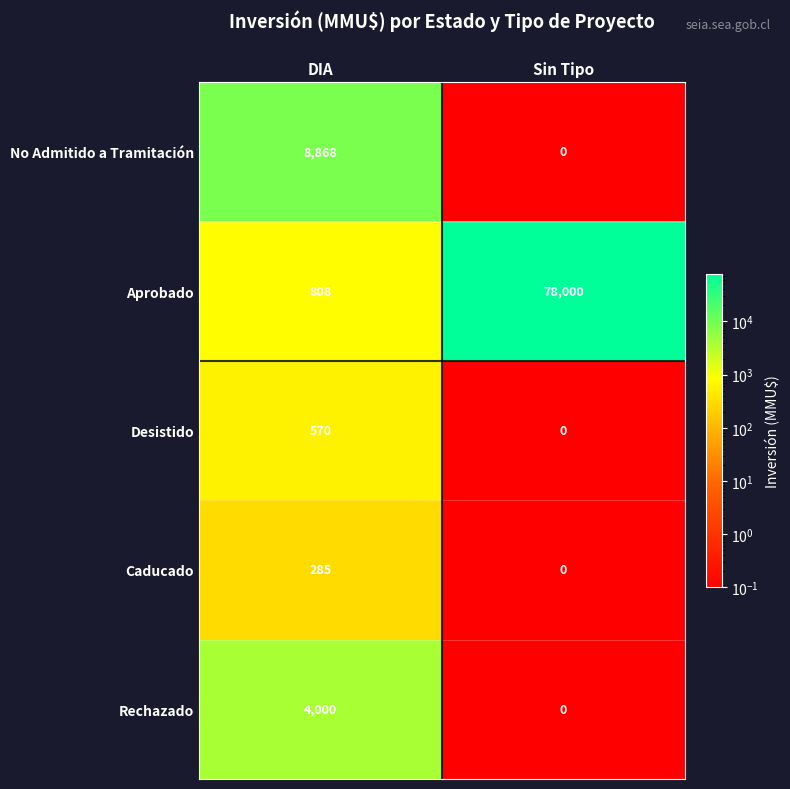

What is the approximate value of Aprobado at Sin Tipo, to the nearest 10?

78000